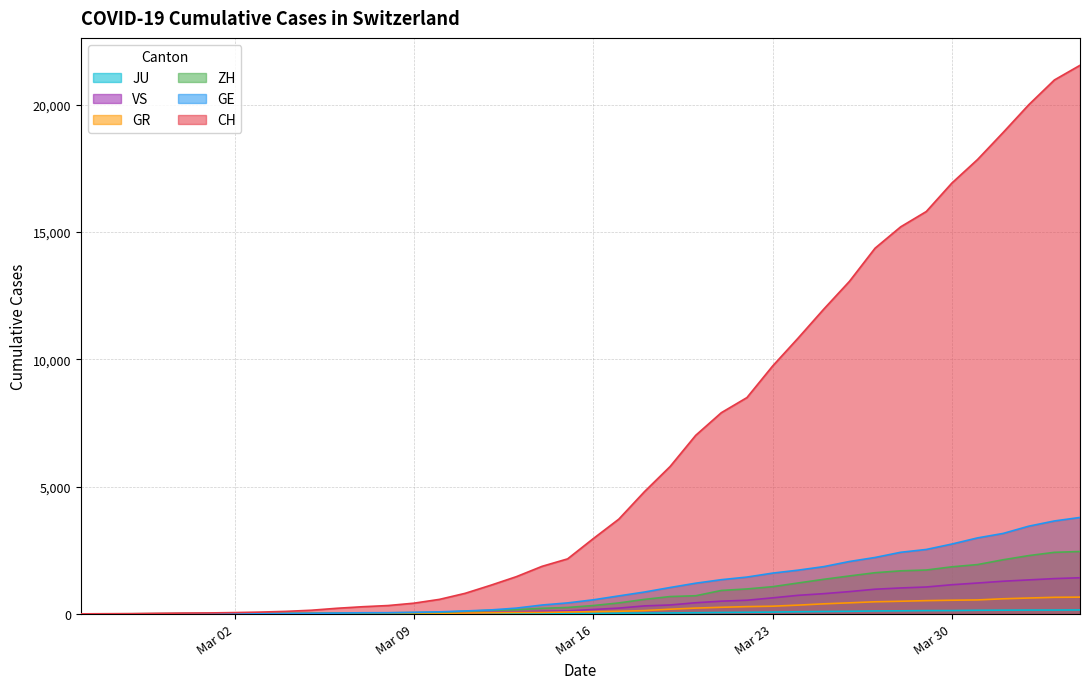

True or false: VS has more than 2 points higher than both neighbors.

False